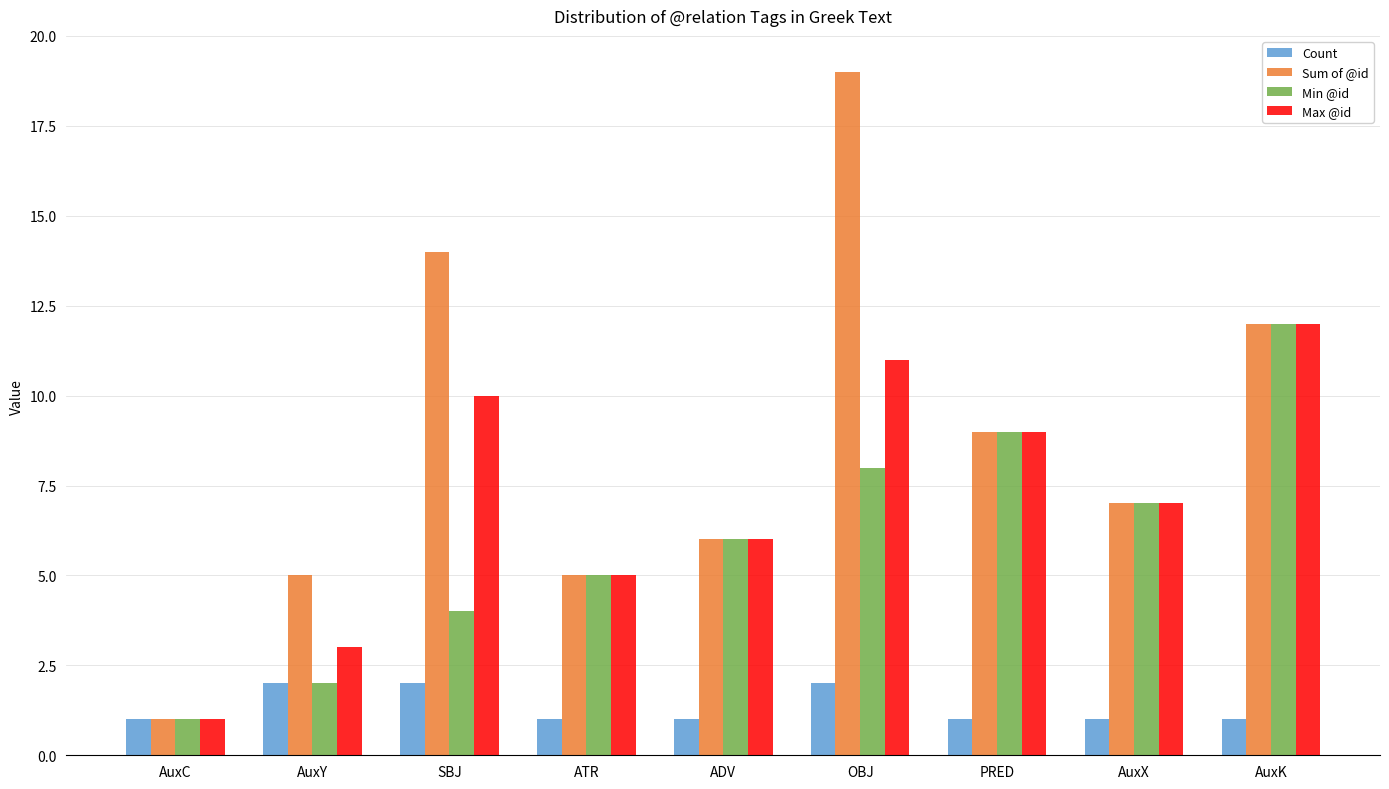

What are all the series names shown in the legend?

Count, Sum of @id, Min @id, Max @id